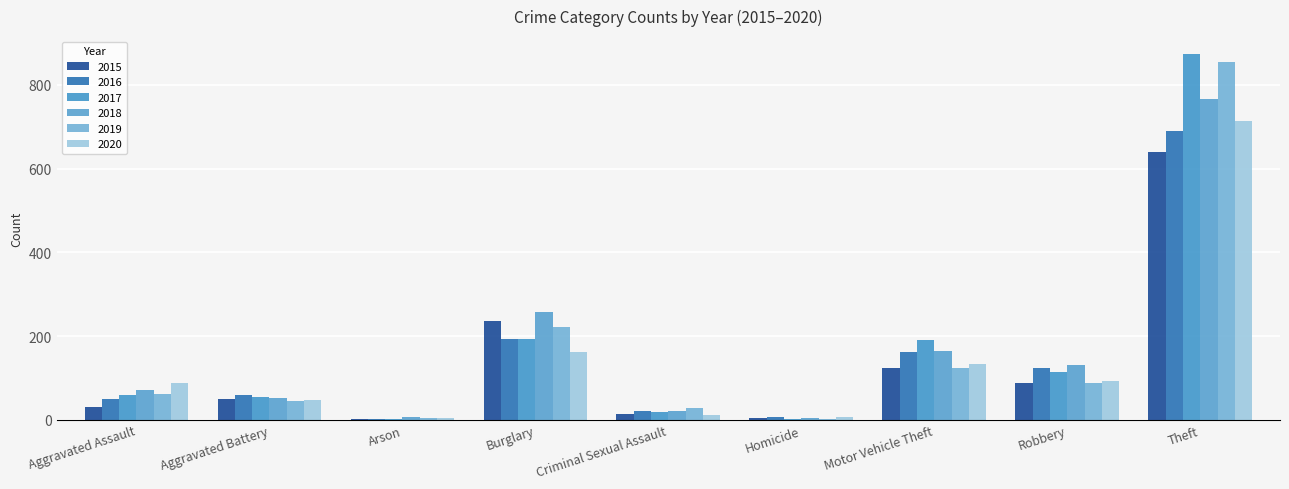

What is the value of the 2017 bar at the 8th from the left?

115